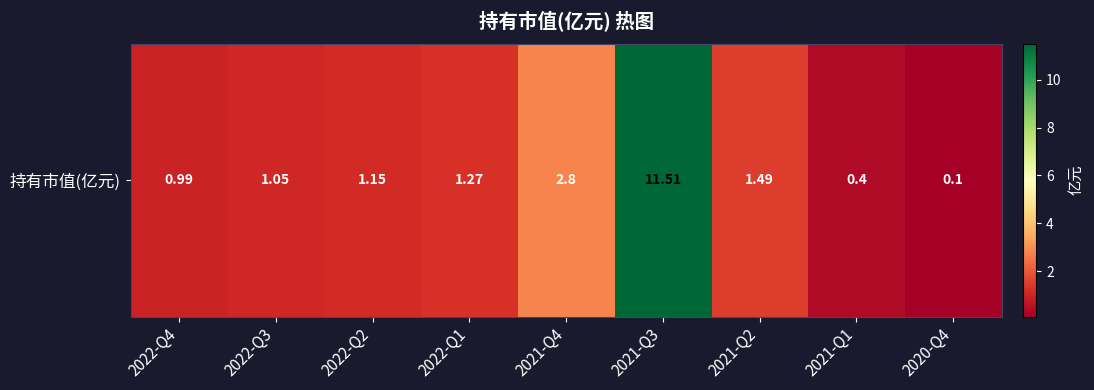

What is the smallest value displayed?

0.1